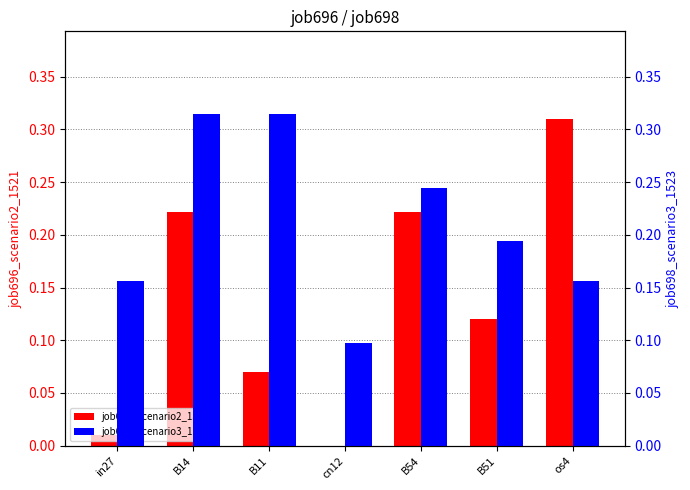

Reading left to right, transcribe all the data shown in this chart.

job696_scenario2_1521: in27=0.0	B14=0.2	B11=0.1	cn12=0.0	B54=0.2	B51=0.1	os4=0.3
job698_scenario3_1523: in27=0.2	B14=0.3	B11=0.3	cn12=0.1	B54=0.2	B51=0.2	os4=0.2